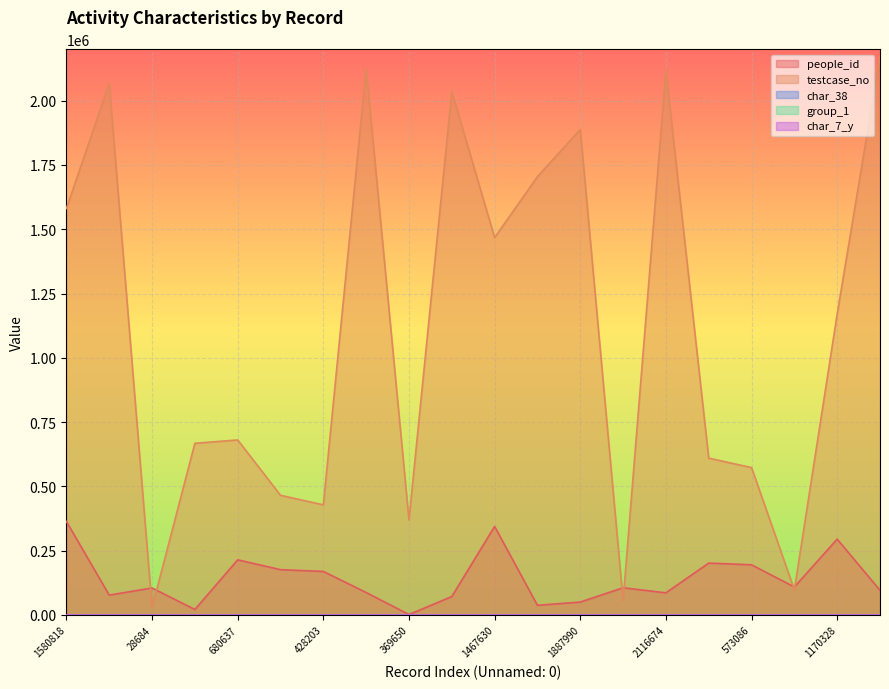

Between 1887990 and 1170328, which series saw the biggest shift?

testcase_no